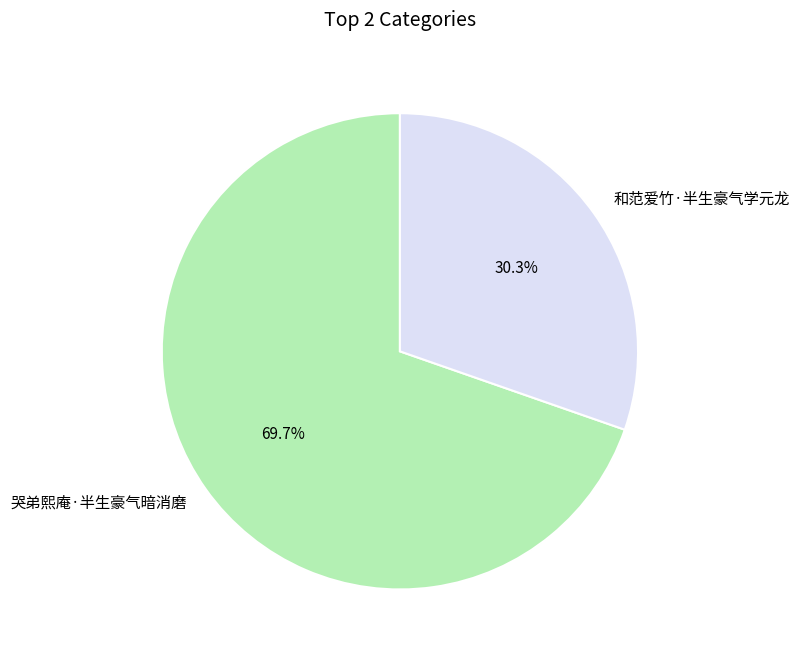

What percentage is the 哭弟熙庵·半生豪气暗消磨 slice, to the nearest percent?

70%